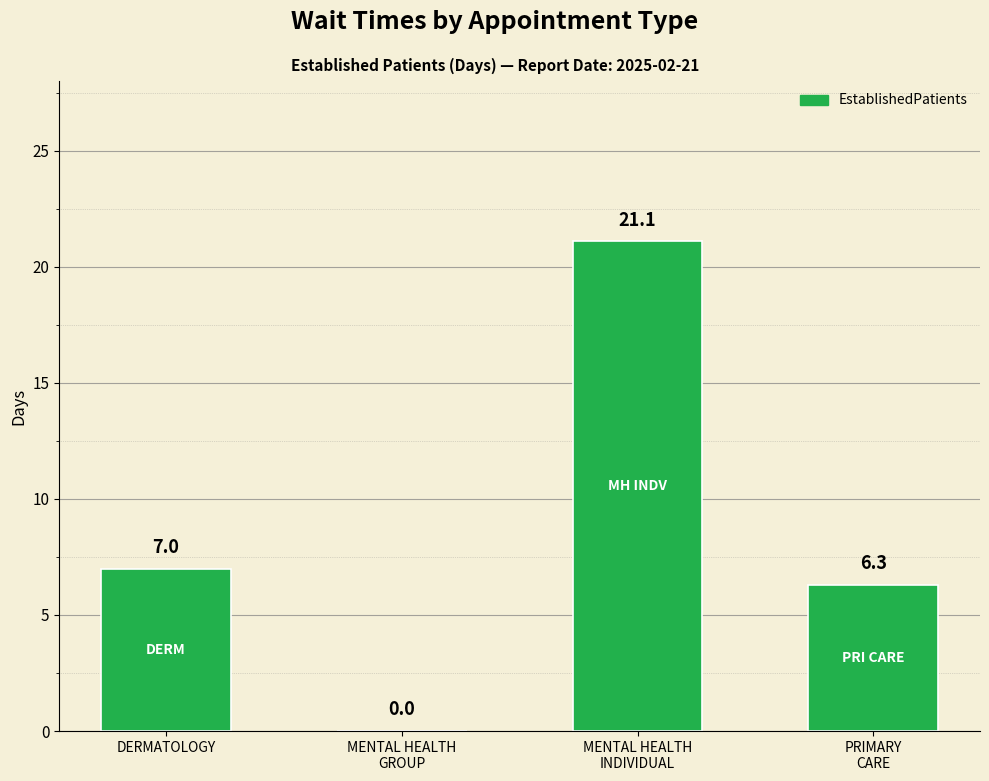

What is the difference between the values at MENTAL HEALTH
GROUP and PRIMARY
CARE?

6.3